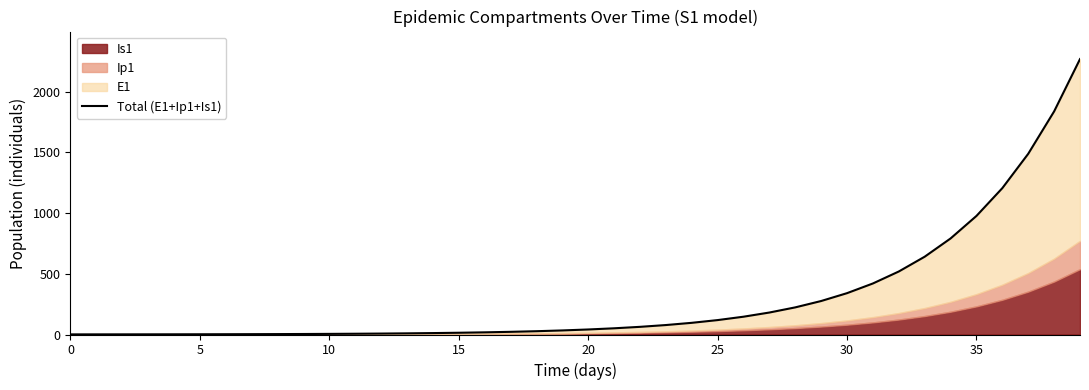

Does the chart have visible grid lines?

No